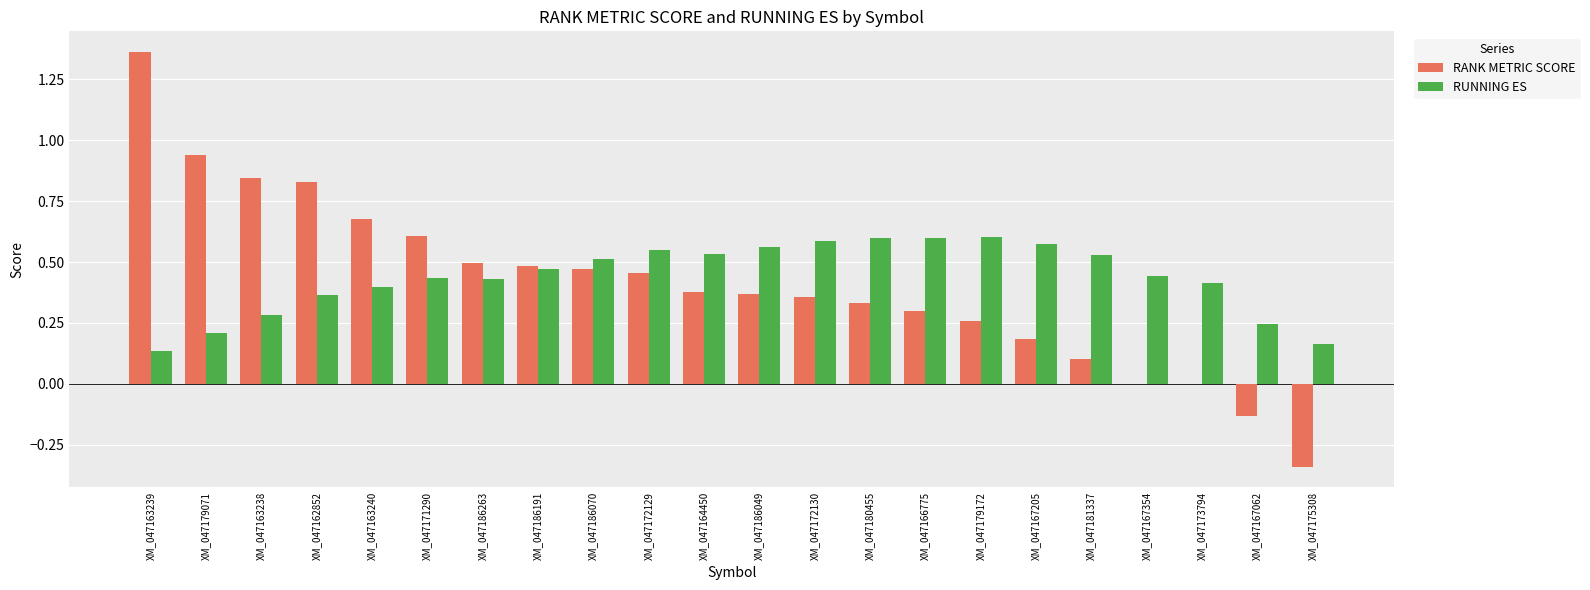

Between XM_047163238 and XM_047163240, which series saw the biggest shift?

RANK METRIC SCORE